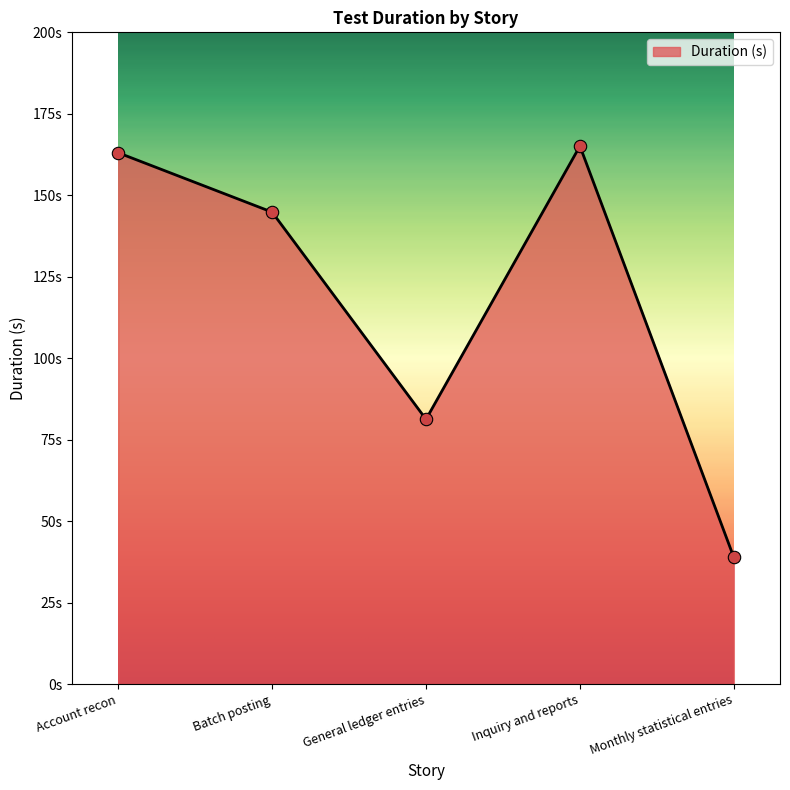

Which has a higher value, General ledger entries or Monthly statistical entries?

General ledger entries